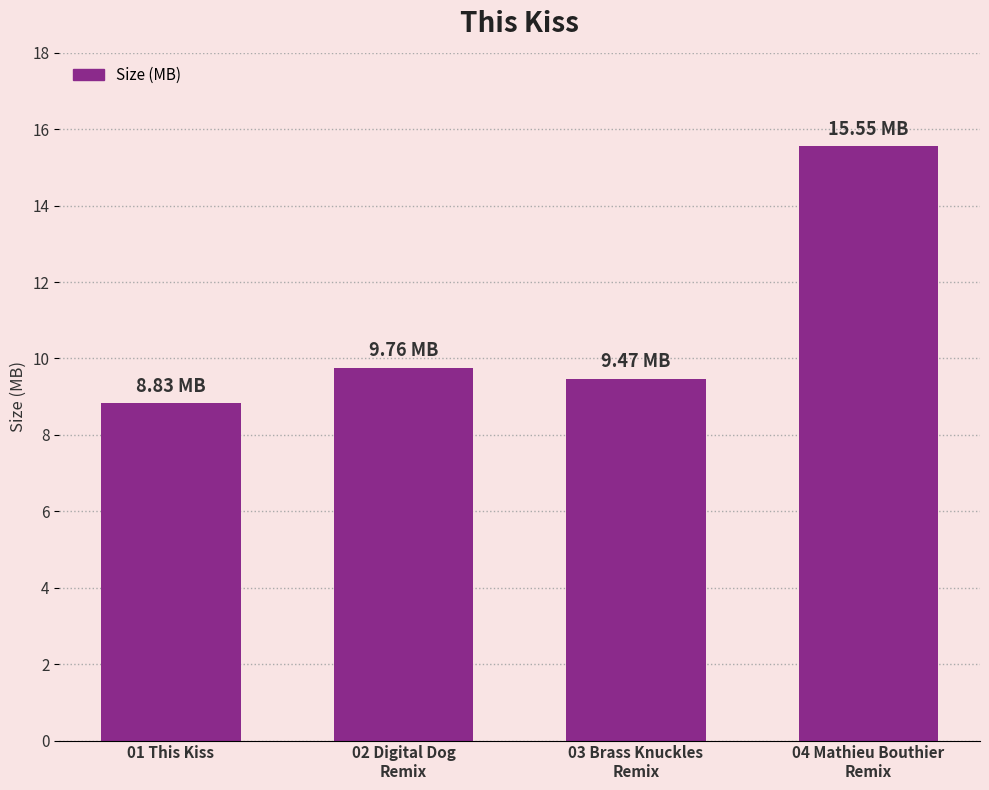

What is the difference between the maximum and minimum values?

6.7